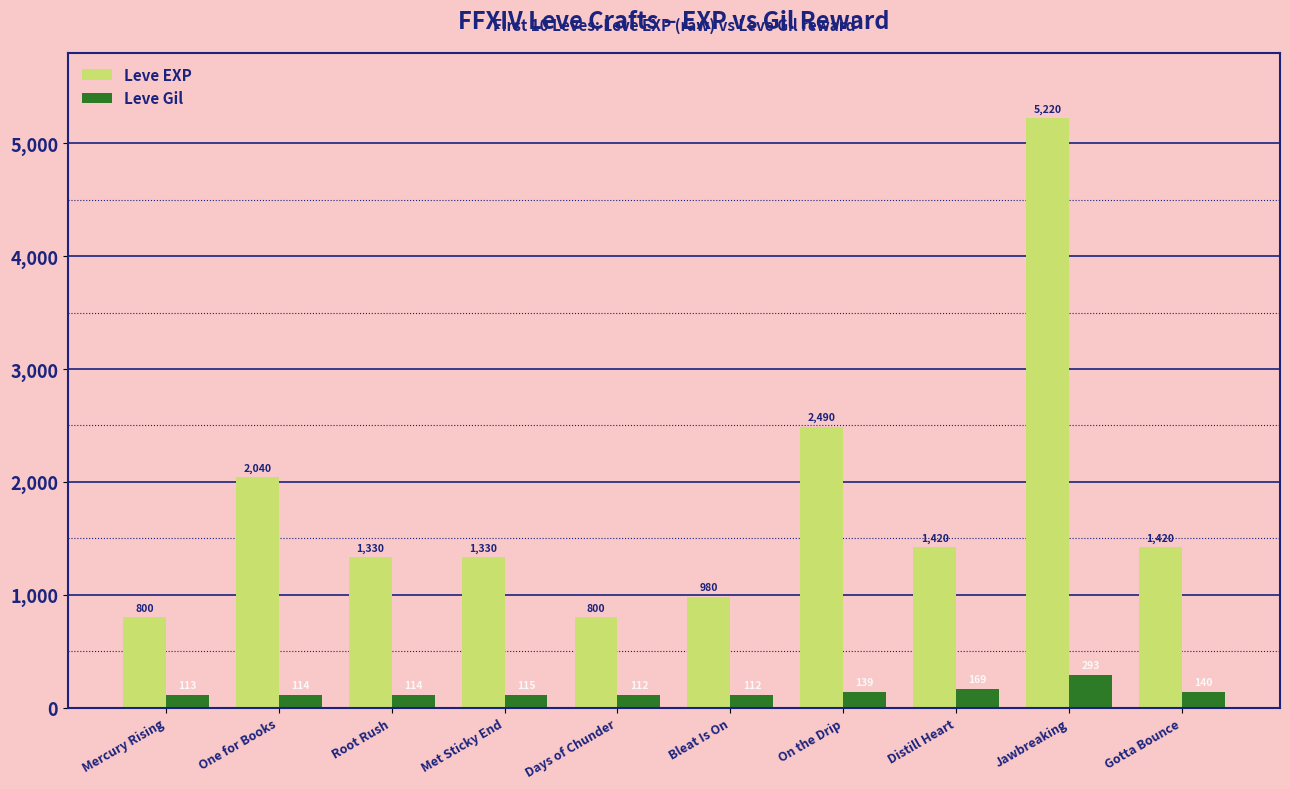

Where is Leve EXP nearest to the value 3010?

On the Drip